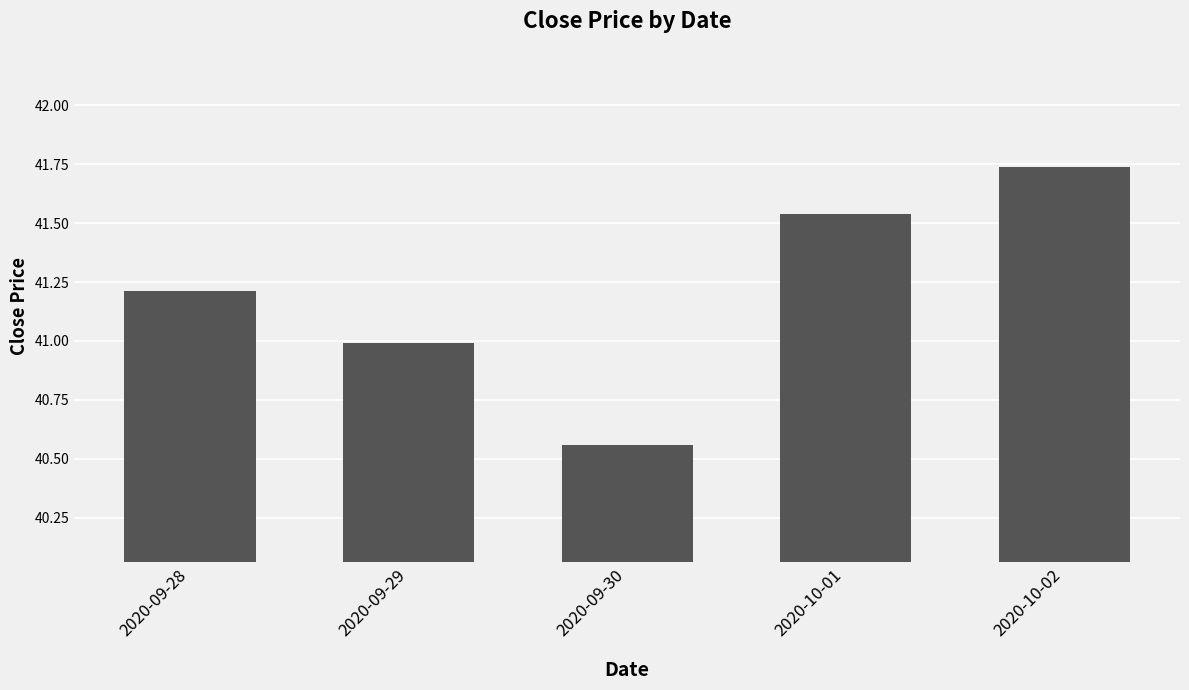

Which label corresponds to the smallest value in the chart?

2020-09-30